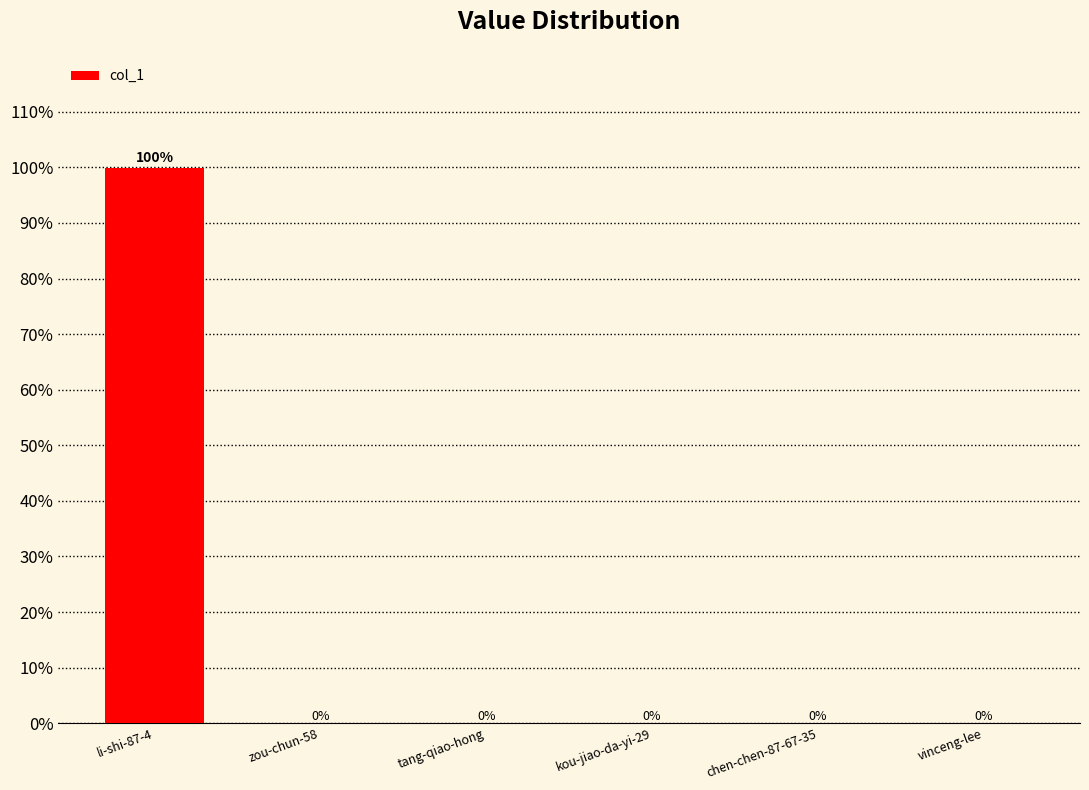

Where is the data nearest to the value 49?

chen-chen-87-67-35